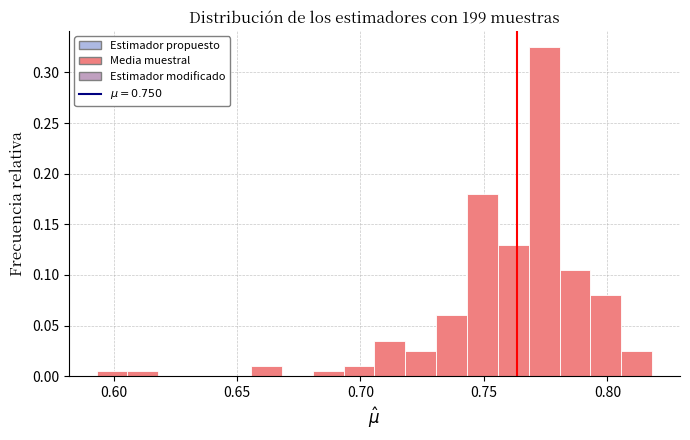

Read against the x-axis, roughly where is the centre of the tallest bar?

0.775